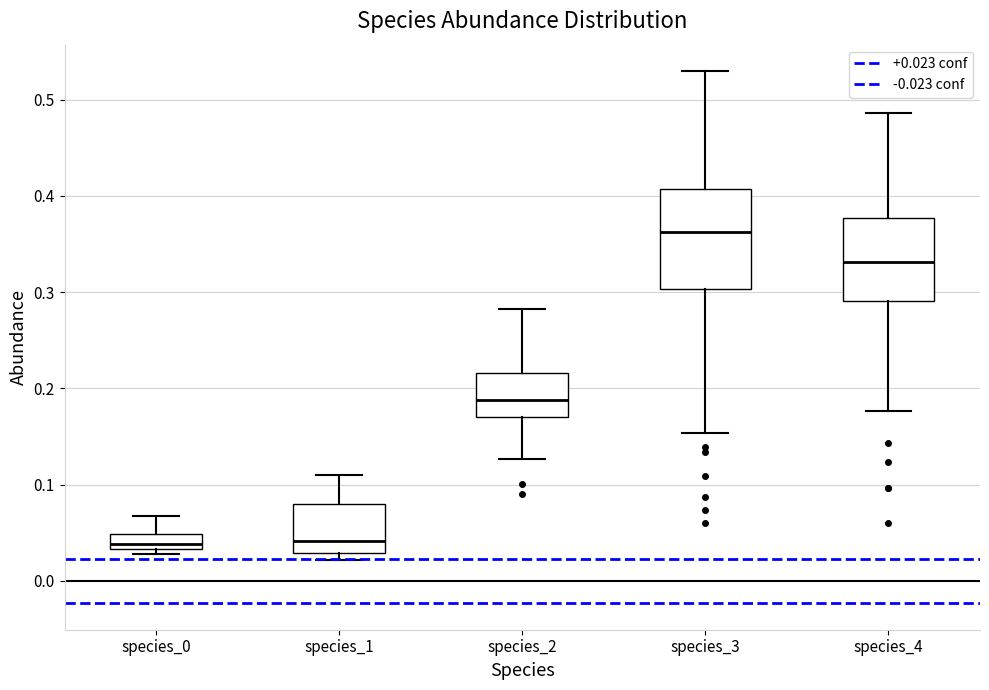

Where is the upper edge of the box for species_0 on the y-axis? The values are not printed on the chart, so give them approximately, as read against the axis.

0.05